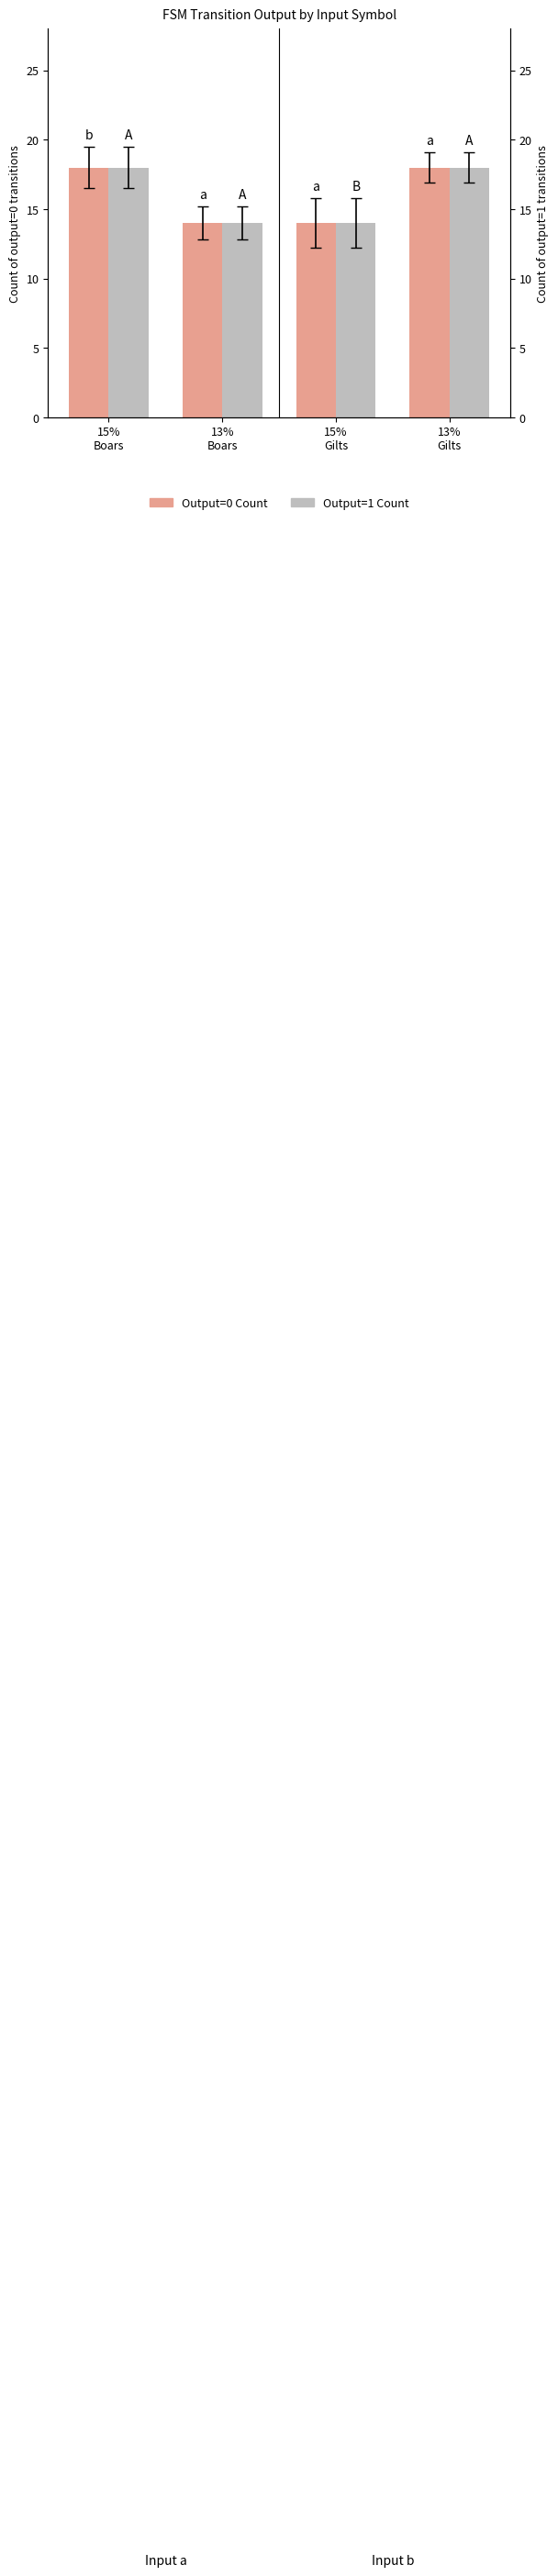

List the labels in order of Output=1 Count value, largest first.

15%
Boars, 13%
Gilts, 13%
Boars, 15%
Gilts